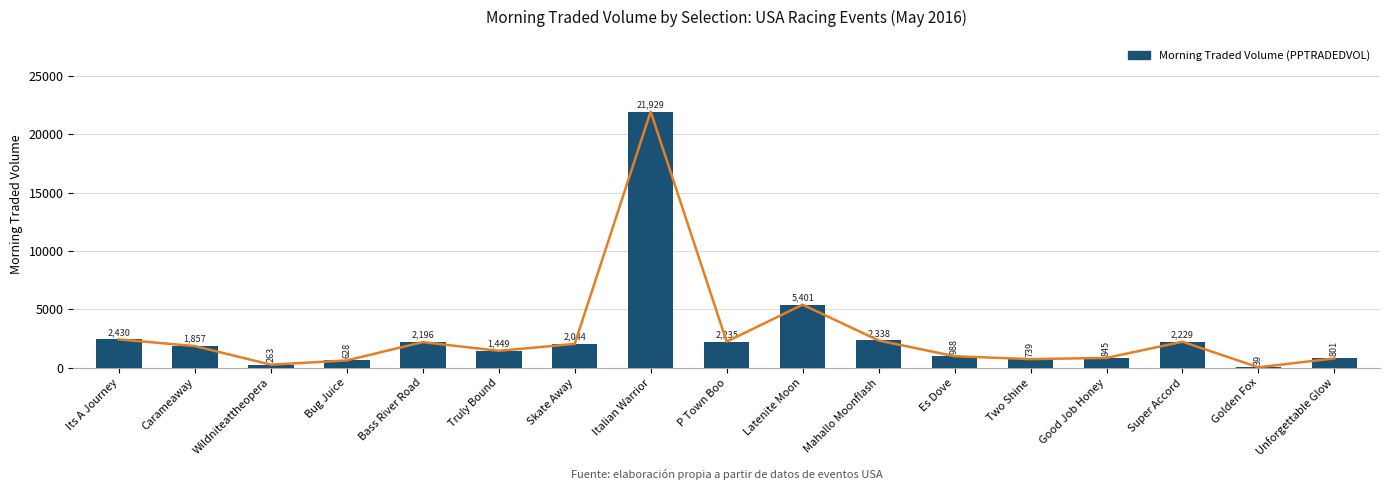

What position from the right is Its A Journey?

17